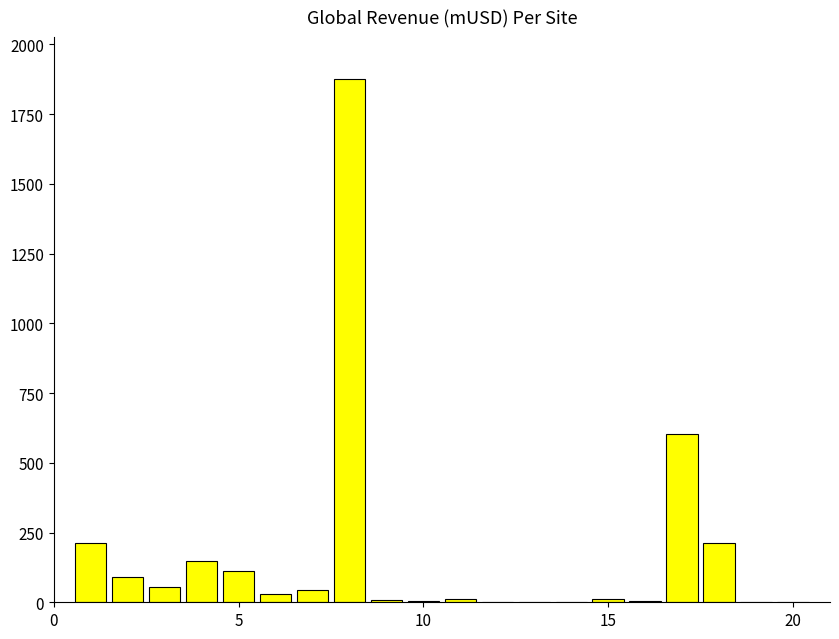

What is the sum of all values?

3437.8